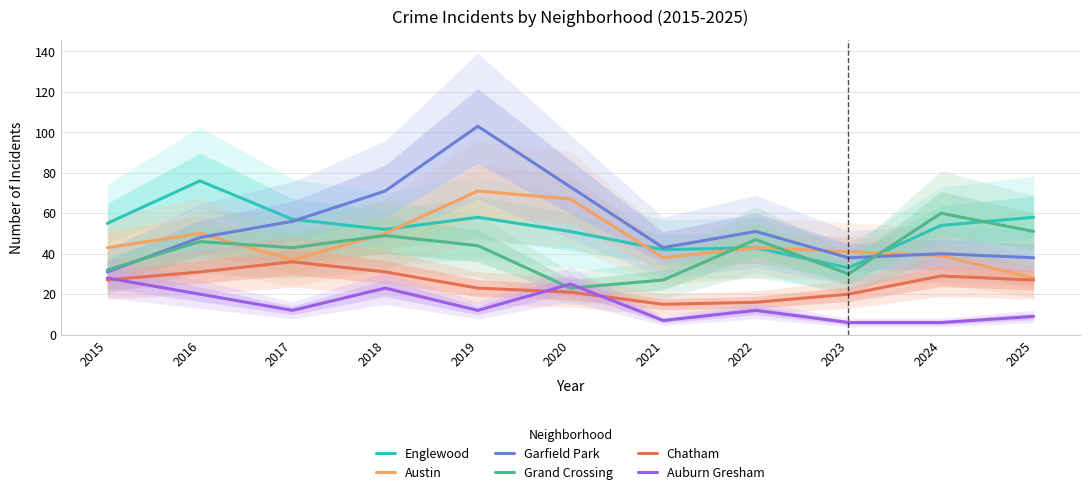

What is the difference between the highest and lowest values at 2025?

49